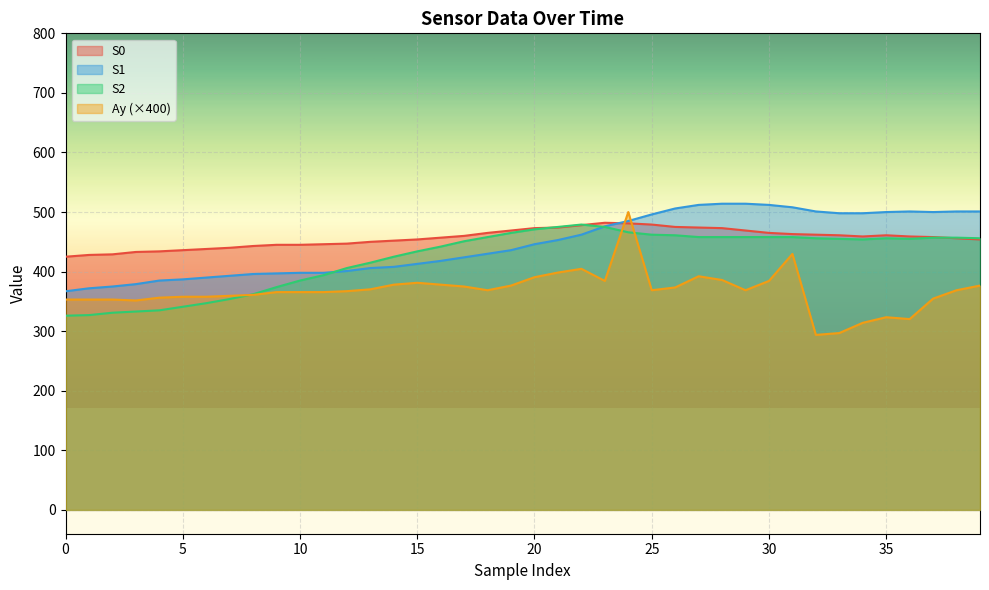

What is the difference between the Ay values at 24 and 38?

131.2